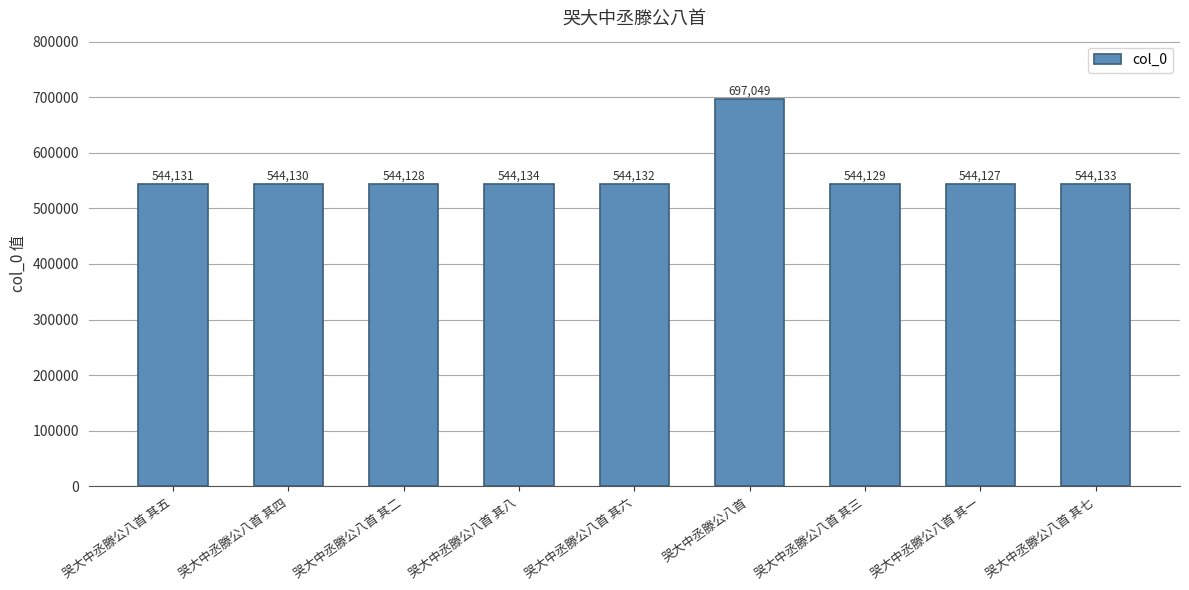

What is the label of the 2nd bar from the left?

哭大中丞滕公八首 其四